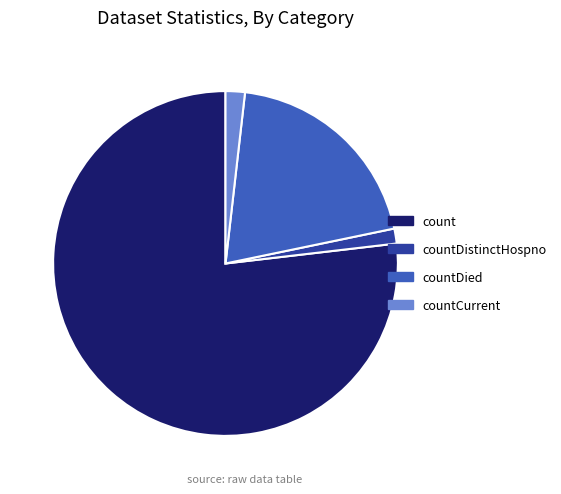

Is there any slice that represents more than half of the pie?

Yes